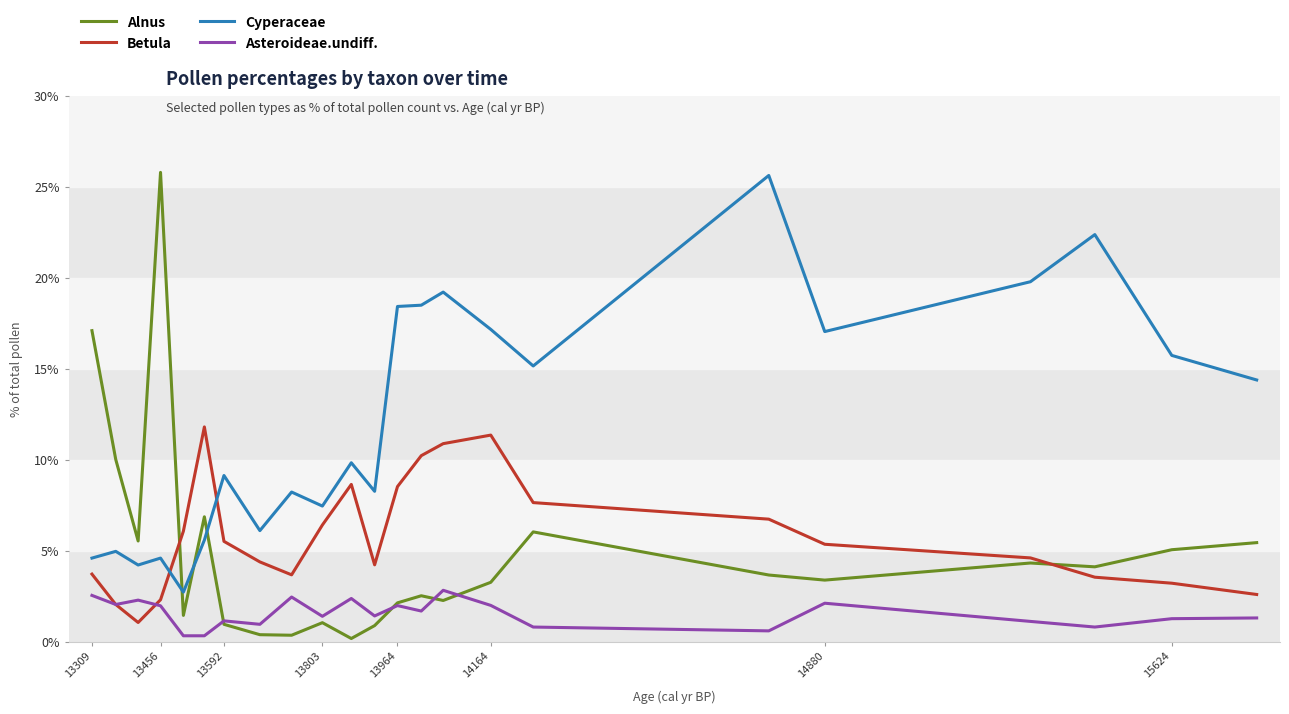

What are all the series names shown in the legend?

Alnus, Betula, Cyperaceae, Asteroideae.undiff.